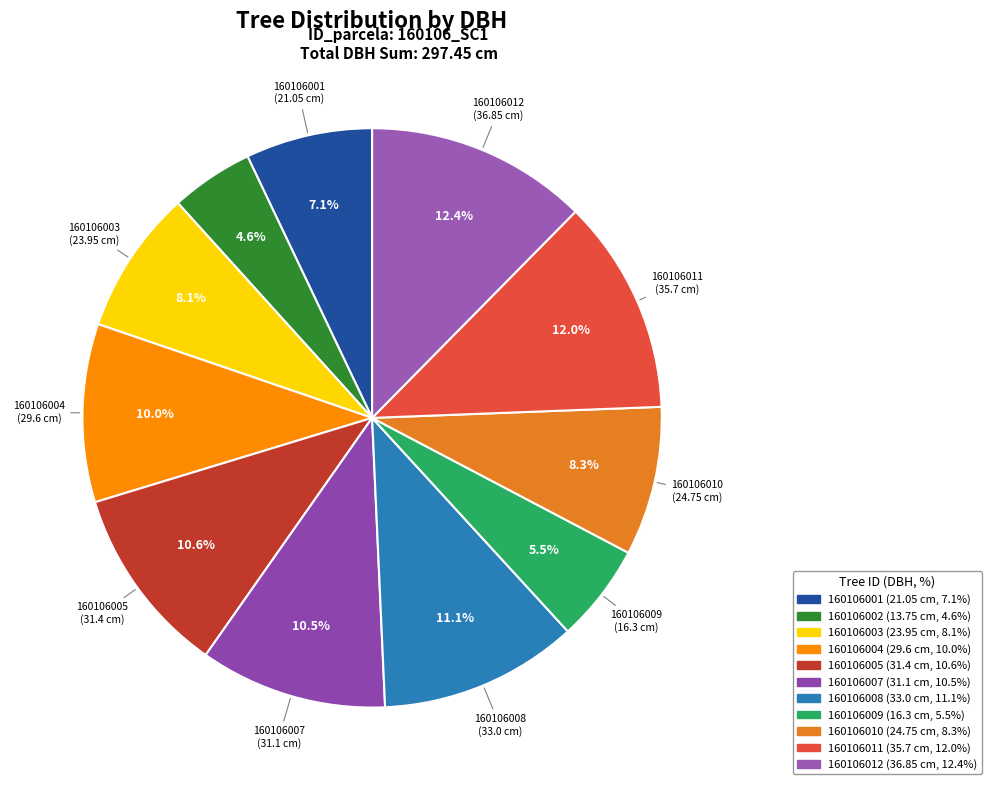

Is 160106002 the majority of the pie?

No